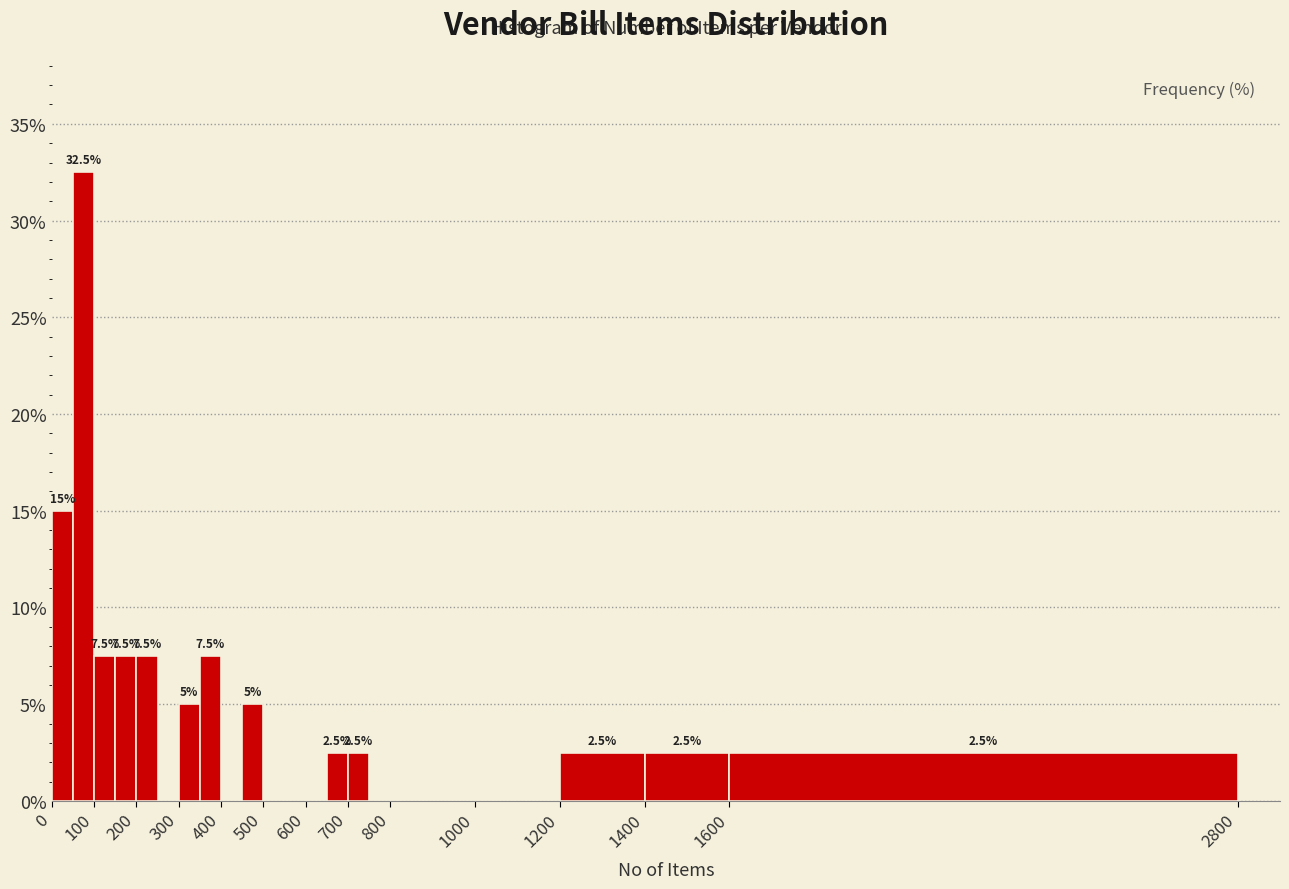

Which range on the x-axis has the tallest bar?

50 to 100